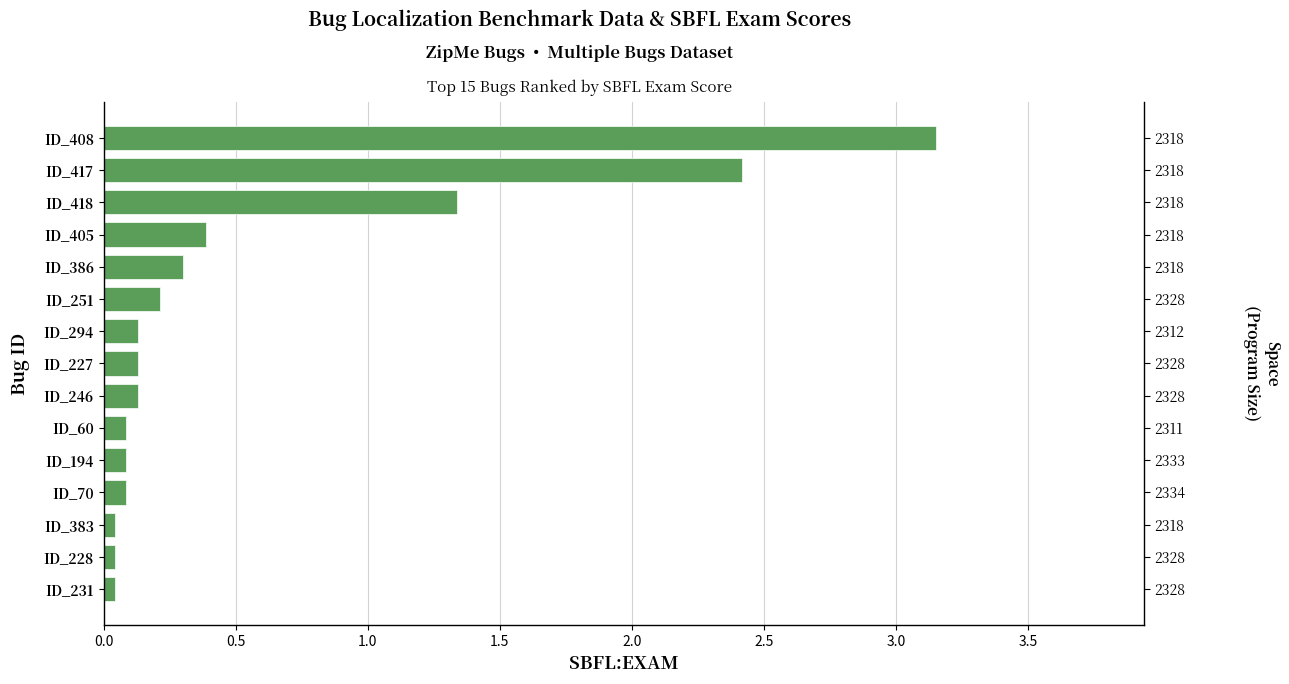

What is the difference between the second highest and second lowest values?

2.4